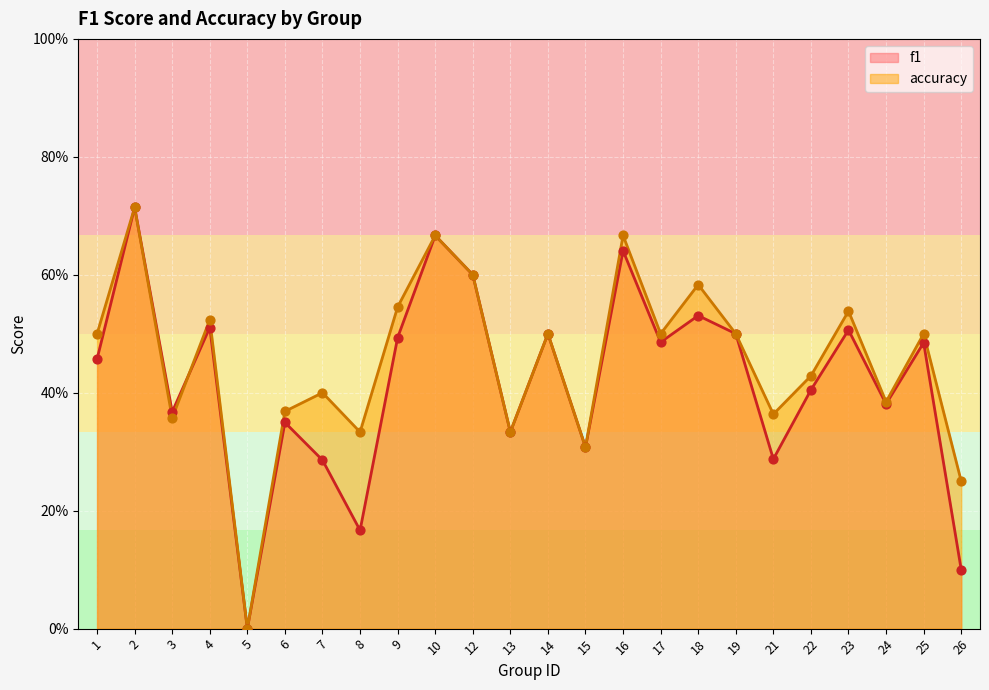

Which series contains the highest Y value?

f1